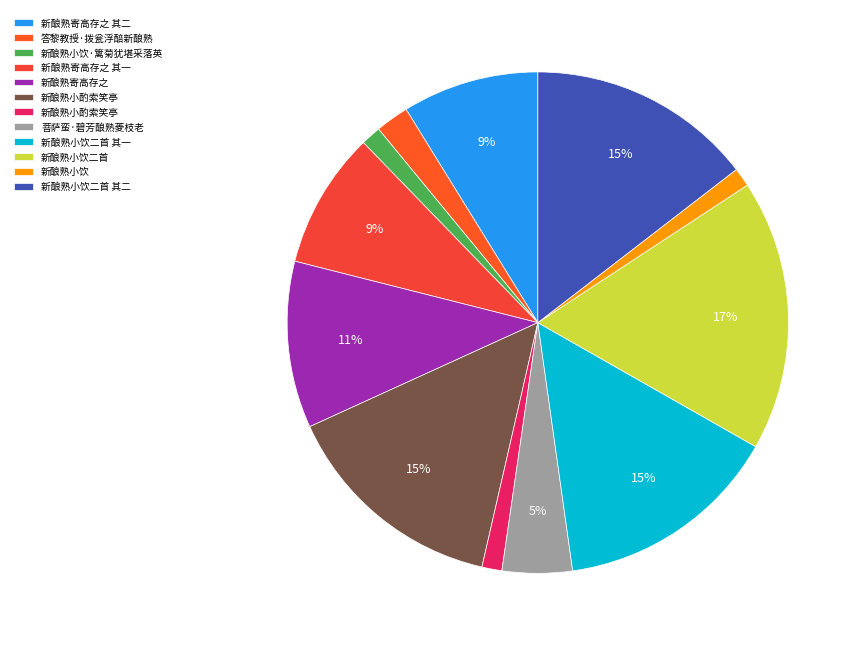

To the nearest percent, what is the average slice percentage?

8%